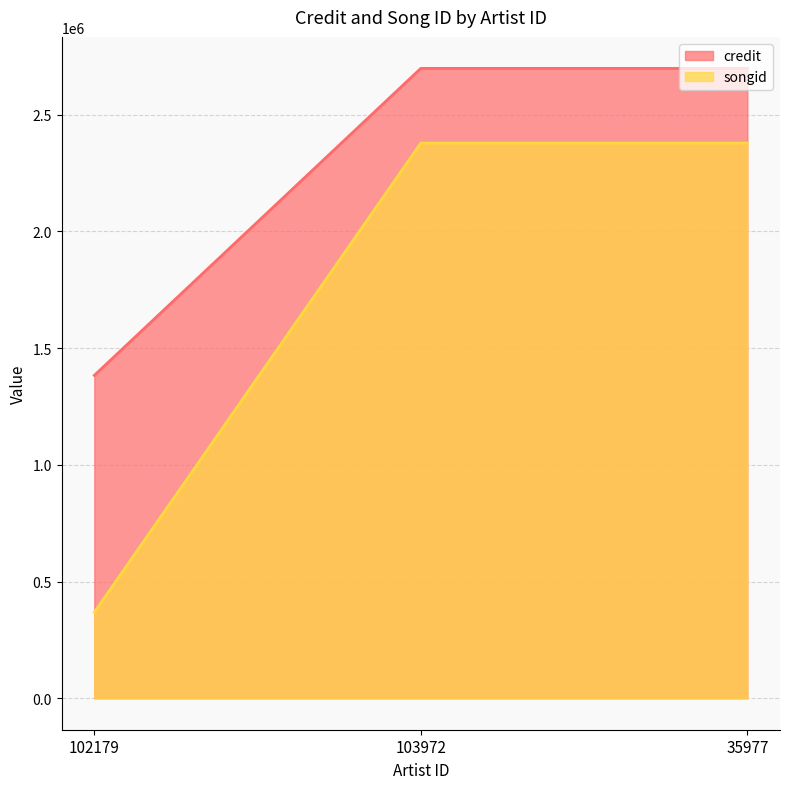

Which series has the largest total across all categories?

credit